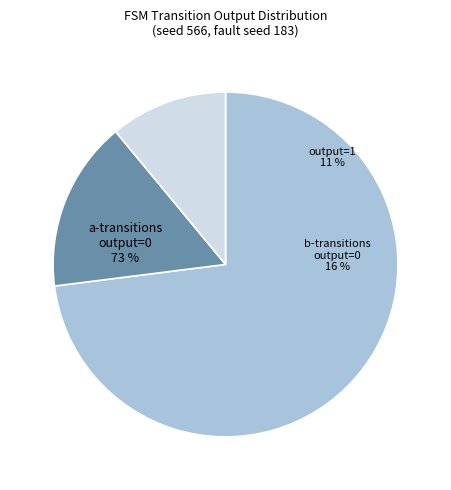

Count the number of slices in the pie.

3